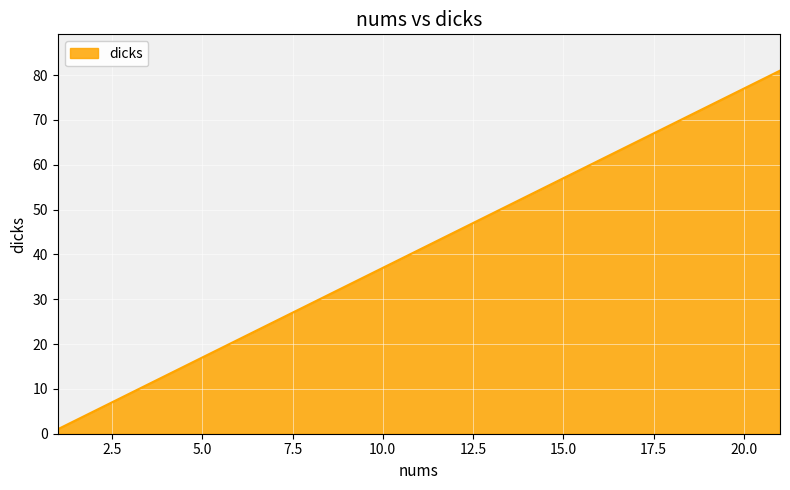

What is the difference between the maximum and minimum values?

80